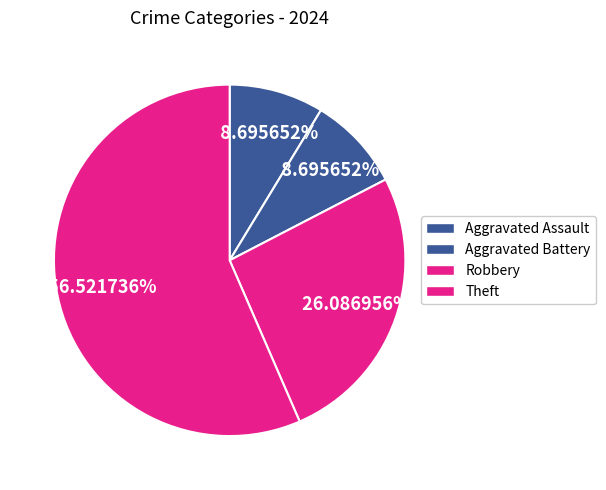

Count the number of slices in the pie.

4